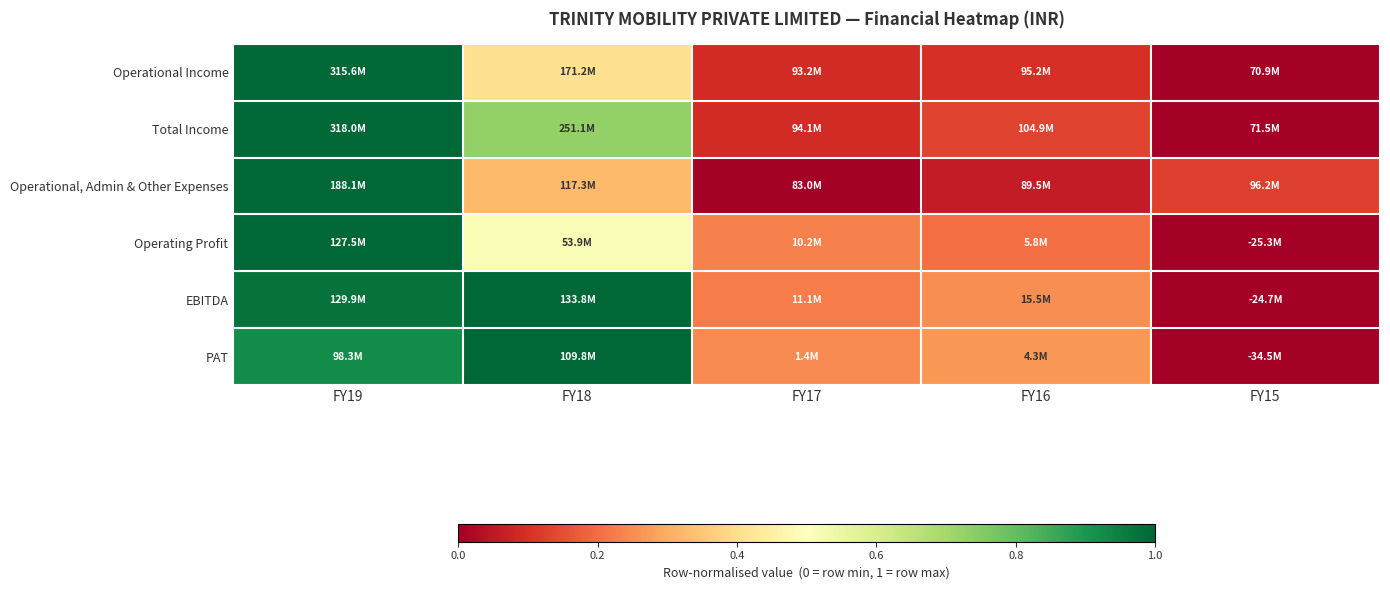

At how many categories does at least one series exceed 0?

5